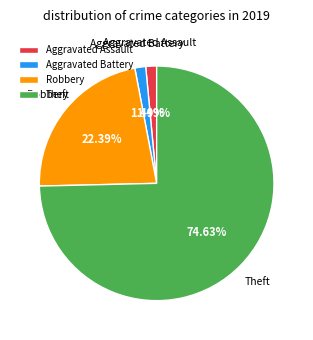

Which category has the biggest portion of the pie?

Theft